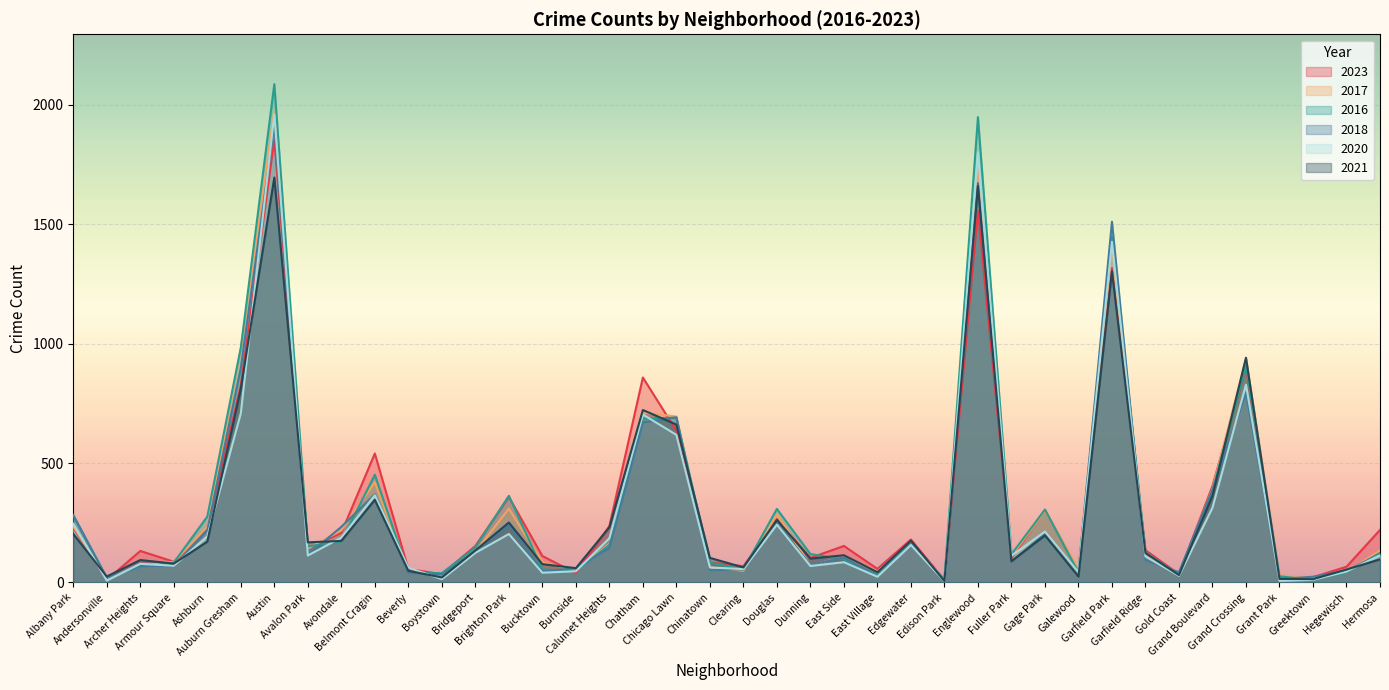

What is the label of the 38th point from the right?

Archer Heights